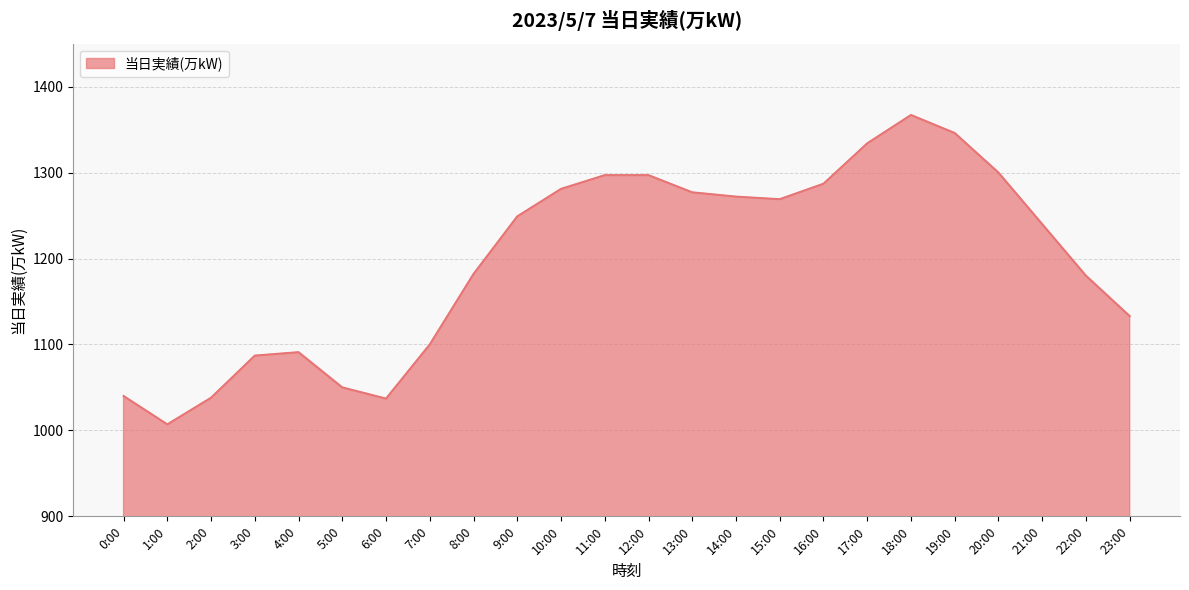

True or false: the data shows 1357 at 6:00.

False